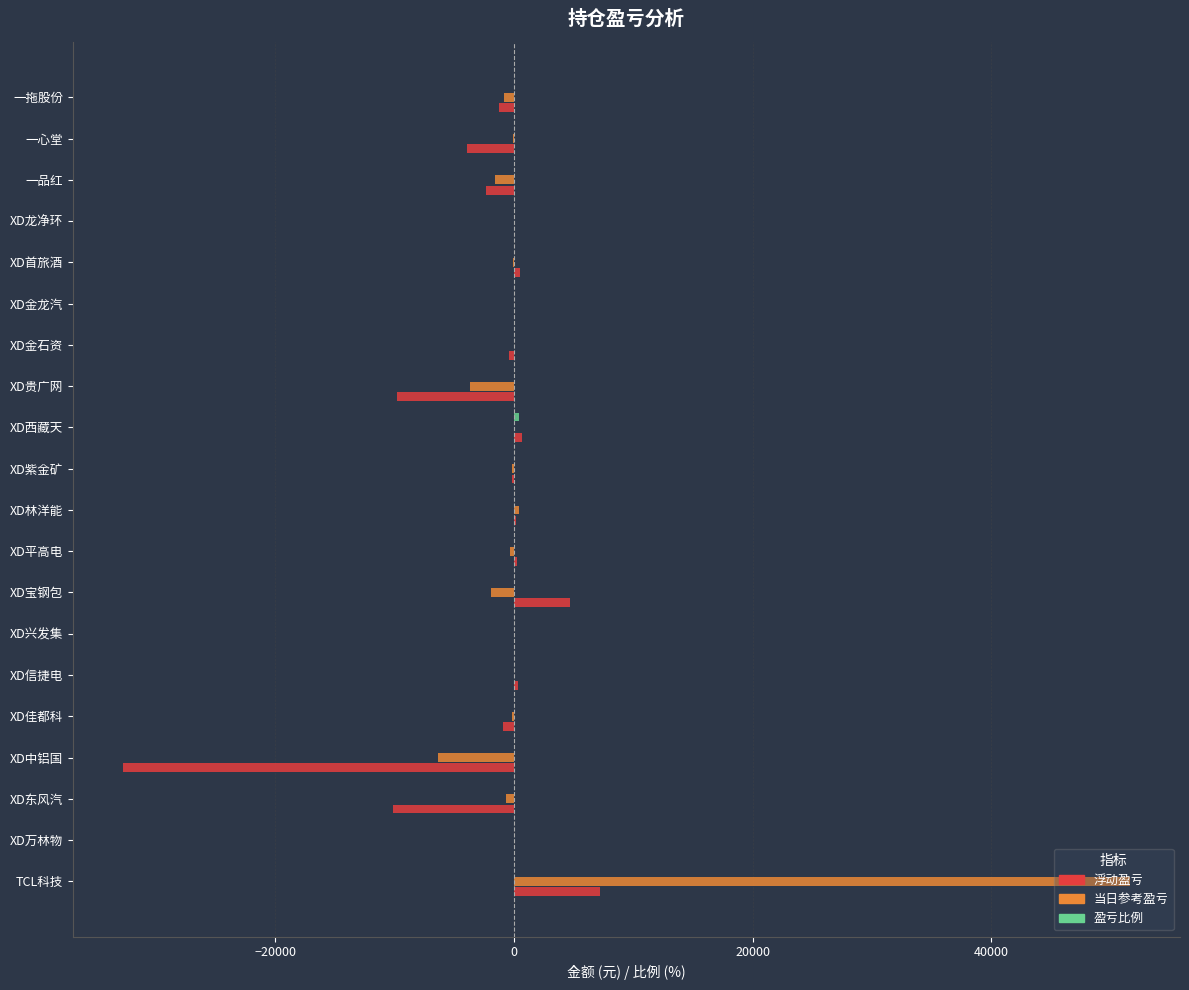

What is the greatest value displayed?

51622.7